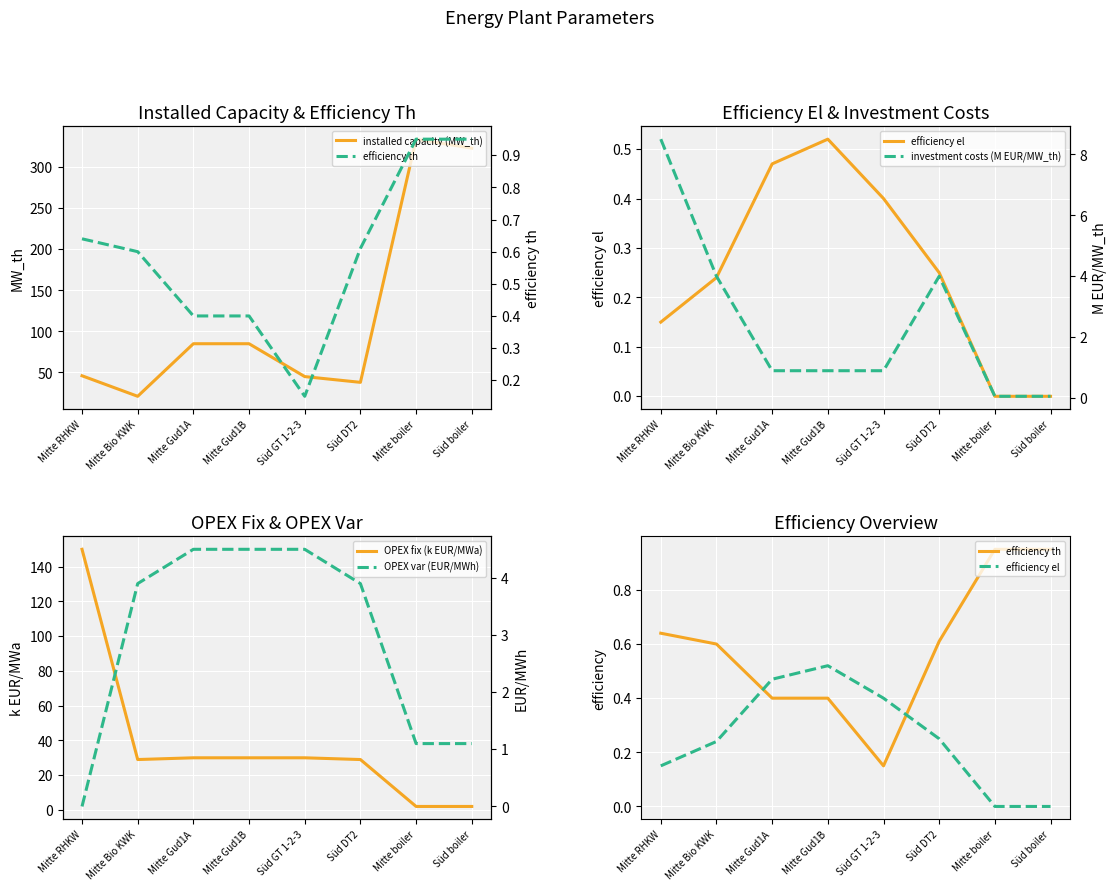

What is the maximum value for efficiency th?

0.9